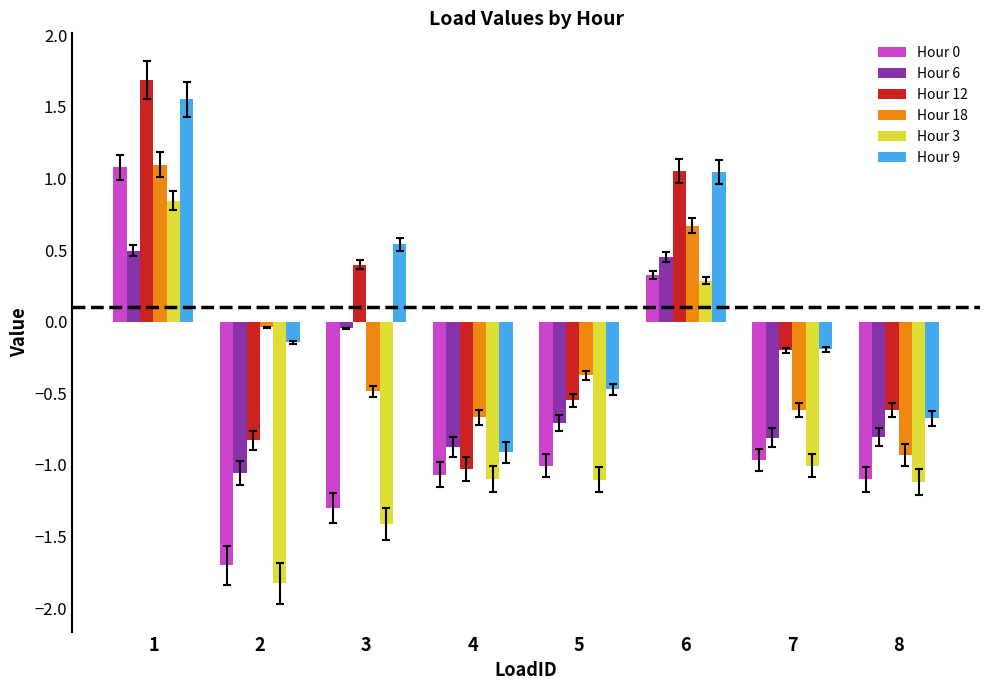

Is the value of Hour 0 at 6 greater than the value of Hour 12 at 5?

Yes